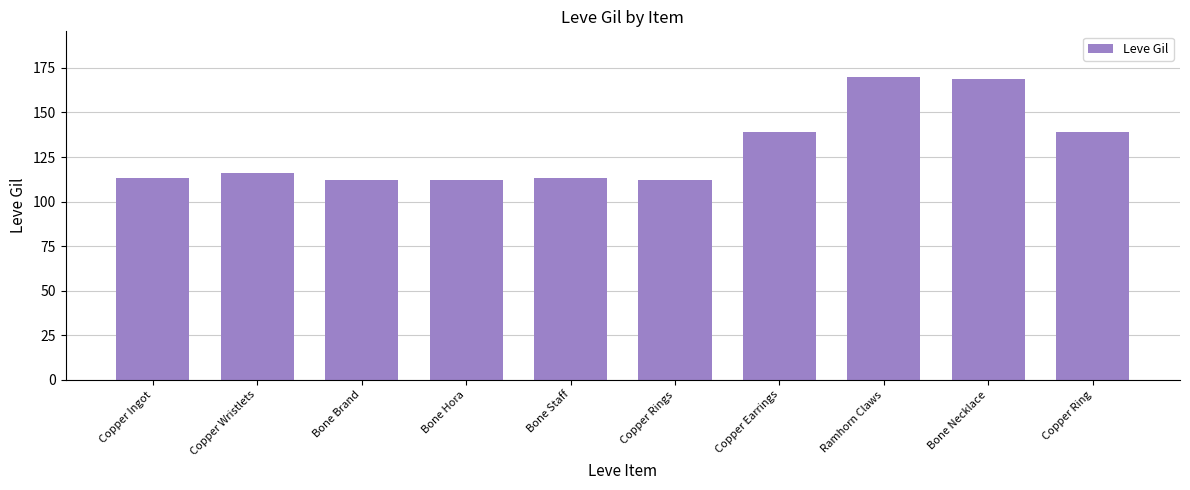

Reading left to right, transcribe all the data shown in this chart.

Copper Ingot=113	Copper Wristlets=116	Bone Brand=112	Bone Hora=112	Bone Staff=113	Copper Rings=112	Copper Earrings=139	Ramhorn Claws=170	Bone Necklace=169	Copper Ring=139